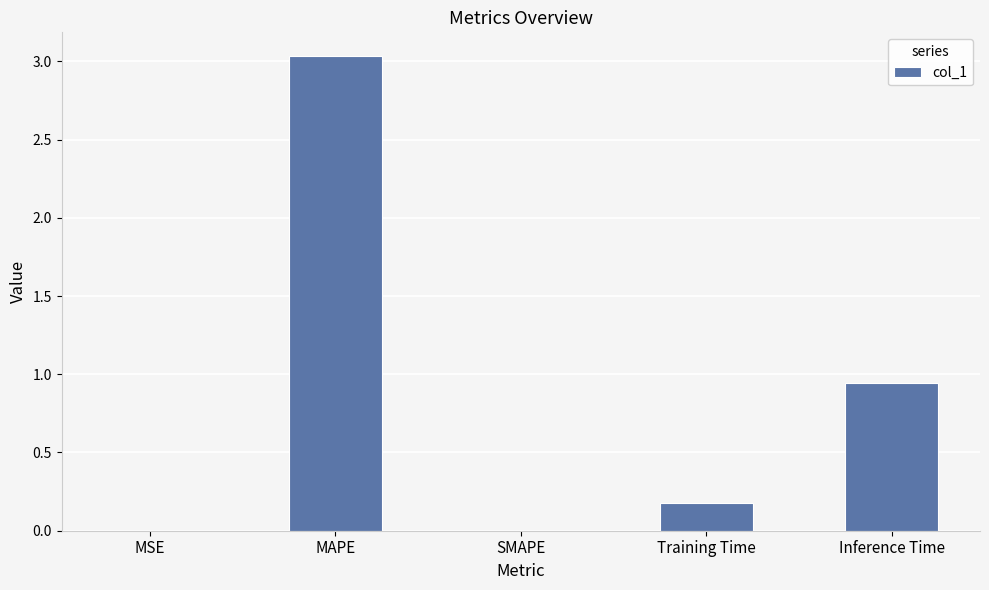

Which has a higher value, MSE or Inference Time?

Inference Time